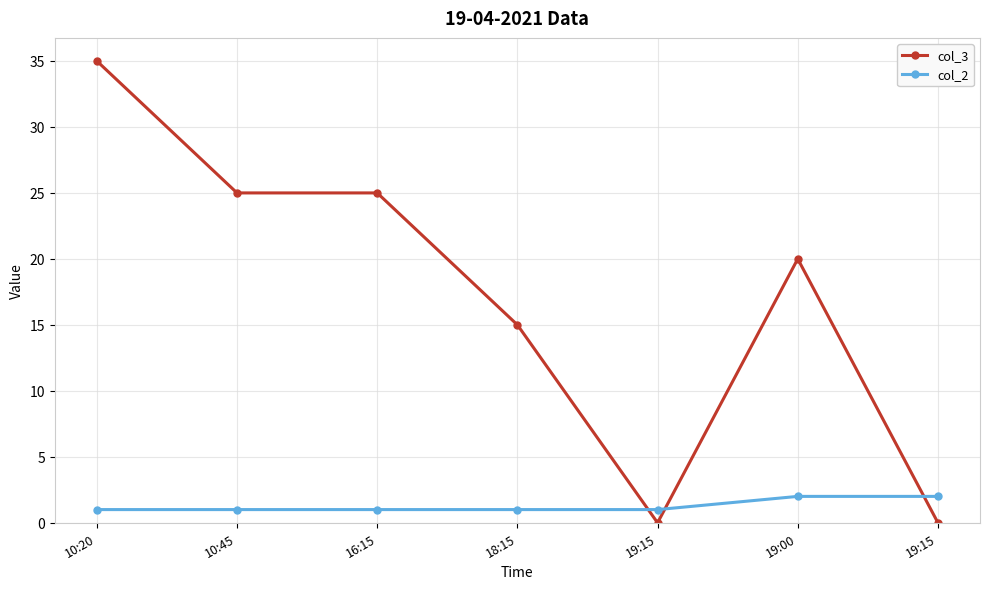

Where is col_3 nearest to the value 17?

18:15